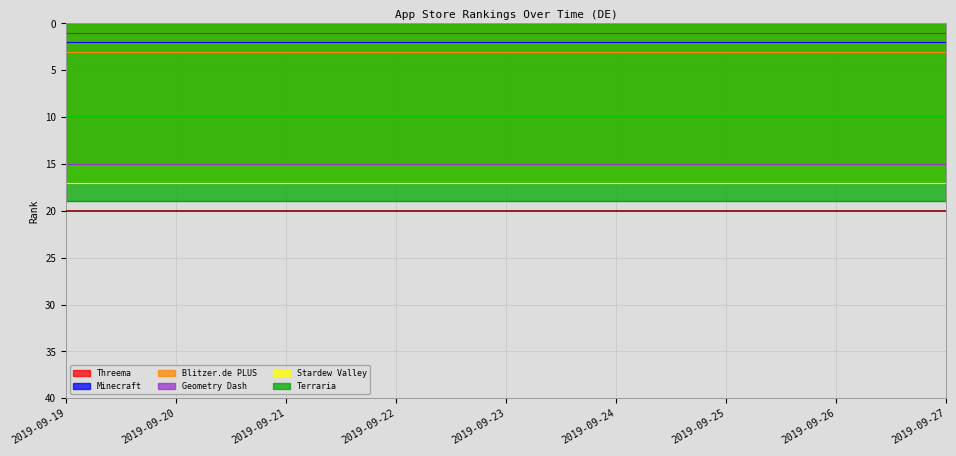

Between 2019-09-21 and 2019-09-26, which series saw the biggest shift?

Threema